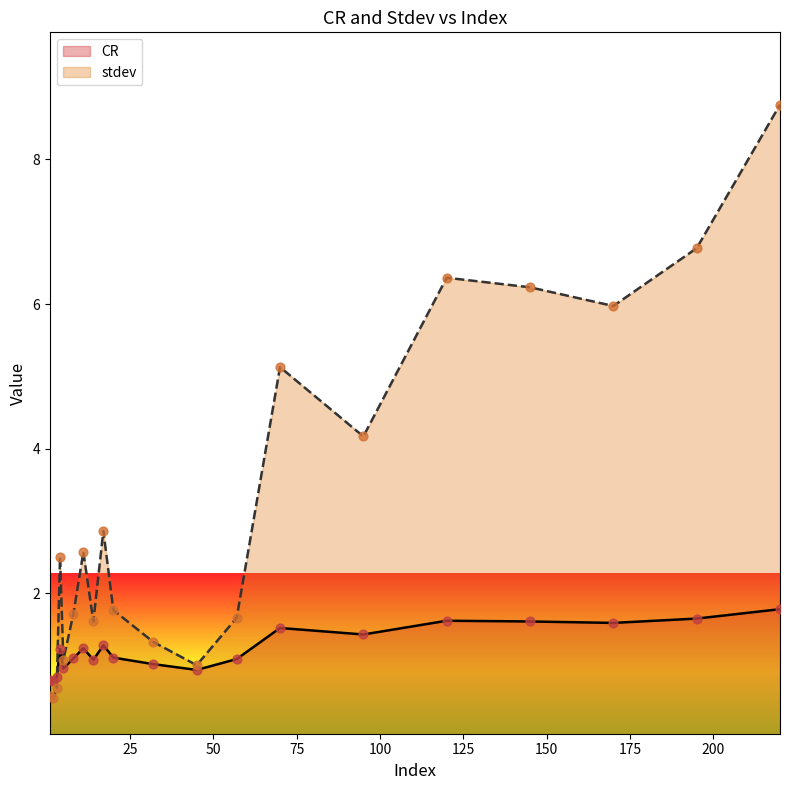

Is the value of CR at 3 greater than the value of stdev at 170?

No